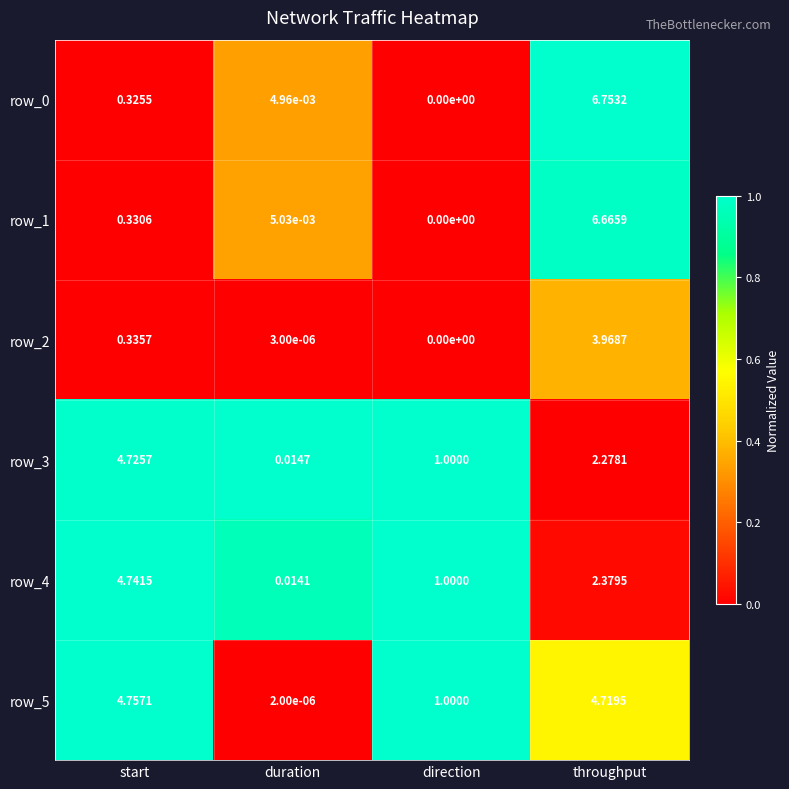

List the labels in order of row_4 value, smallest first.

duration, direction, throughput, start